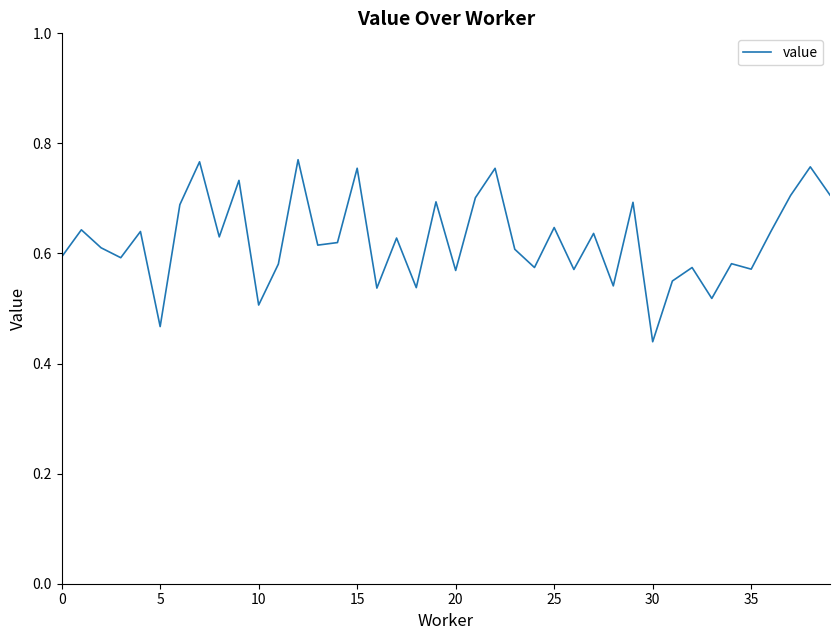

Count the number of data series in this chart.

1